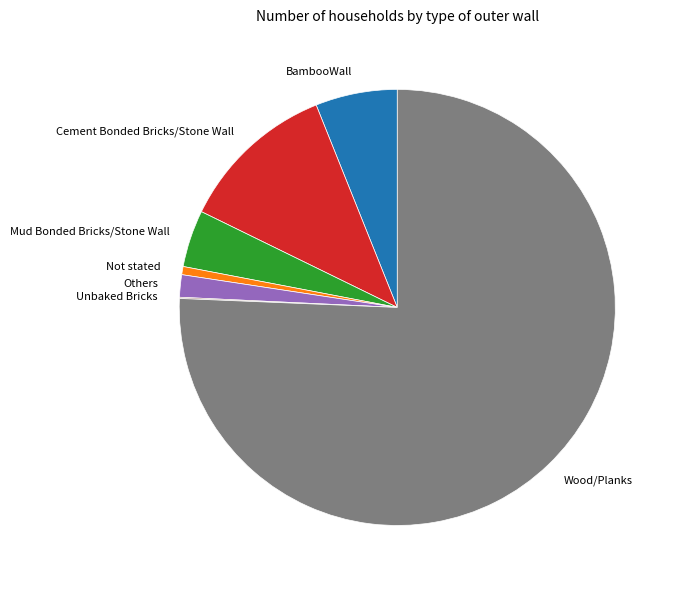

Which slice is the largest?

Wood/Planks